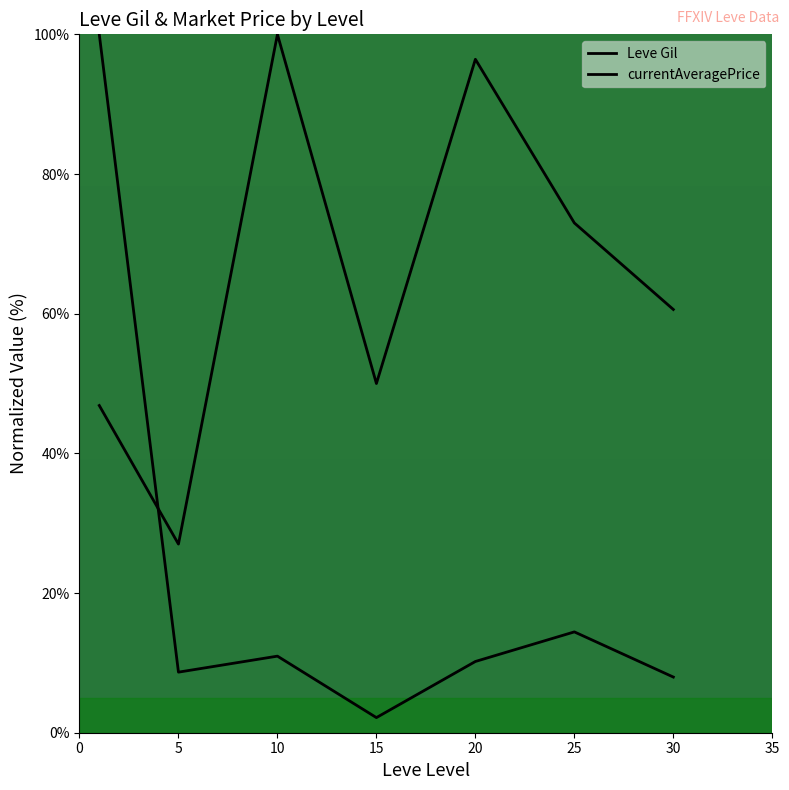

What is the difference between the maximum and minimum values in the currentAveragePrice series?

97.8